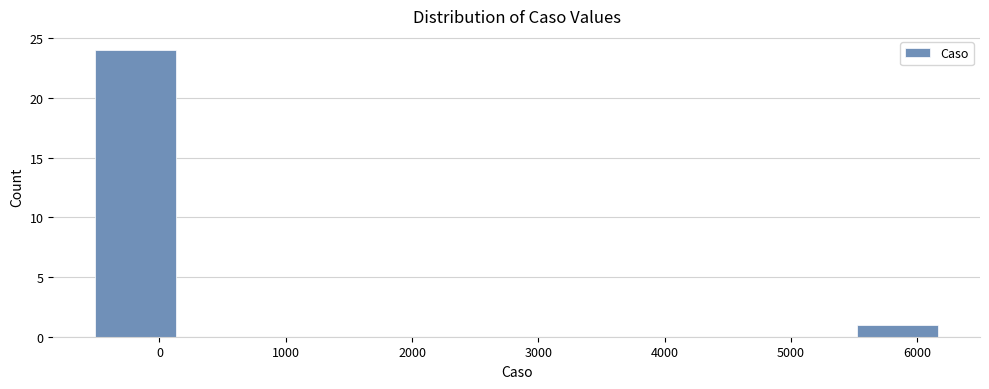

Which range on the x-axis has the tallest bar?

-500 to 100